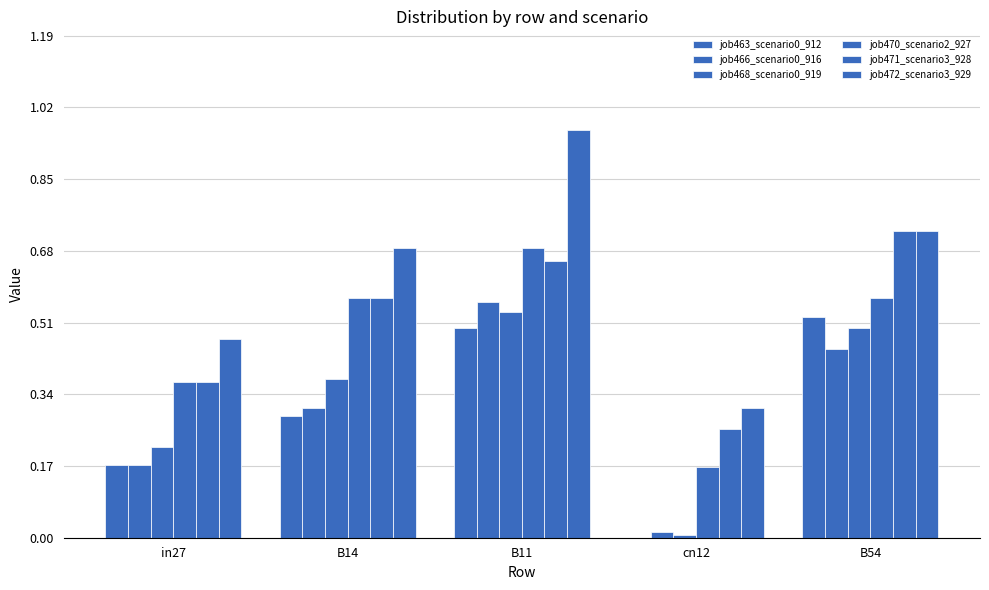

What is the difference between the job463_scenario0_912 values at B14 and B11?

0.2